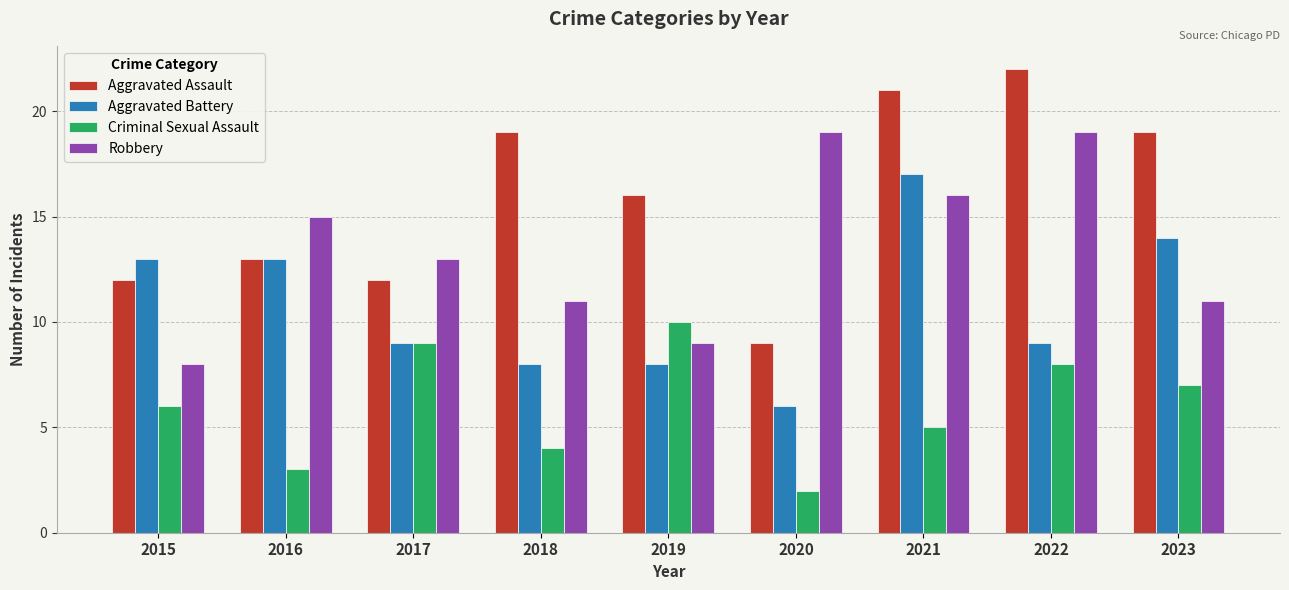

Rank the series at 2022 from highest to lowest value.

Aggravated Assault, Robbery, Aggravated Battery, Criminal Sexual Assault